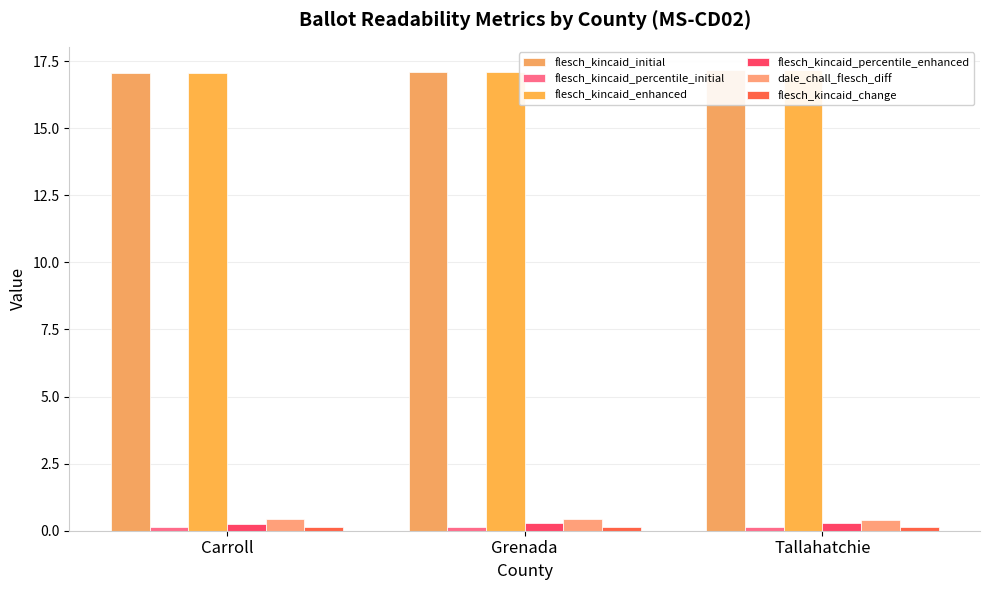

Which category has the lowest value in the flesch_kincaid_enhanced series?

Carroll